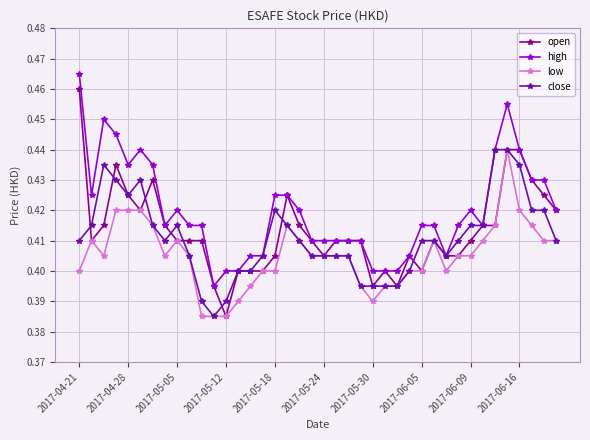

Count the high values in the range 0 to 1.

40